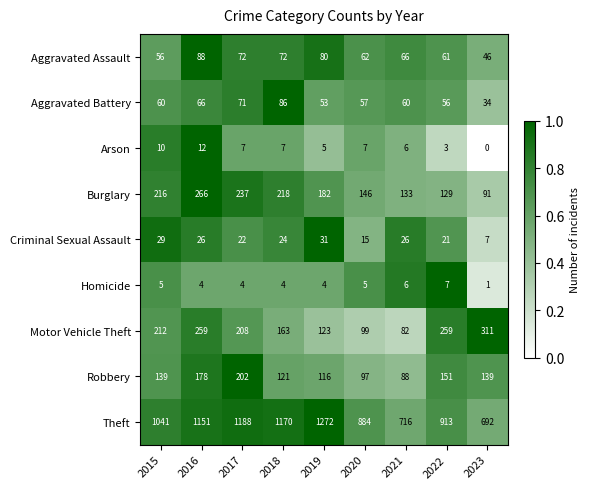

Which series has the largest total across all categories?

Theft